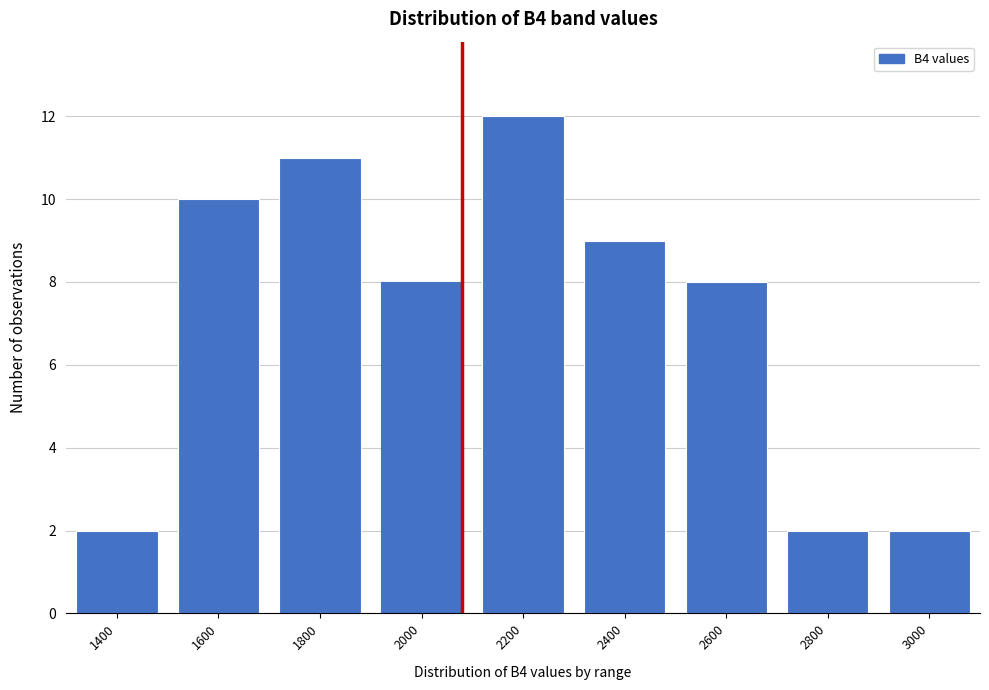

Reading left to right, list all the values displayed in this chart.

2	10	11	8	12	9	8	2	2